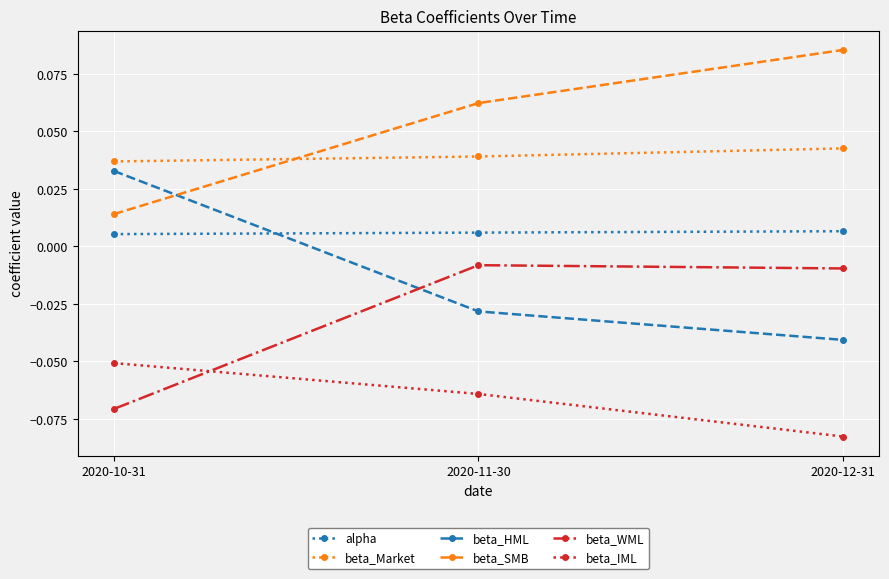

What is the label of the 3rd point from the left?

2020-12-31